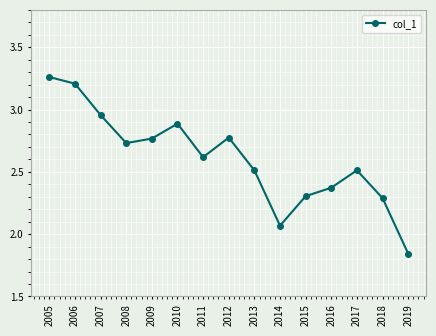

What is the change in value from 2012 to 2015?

-0.5